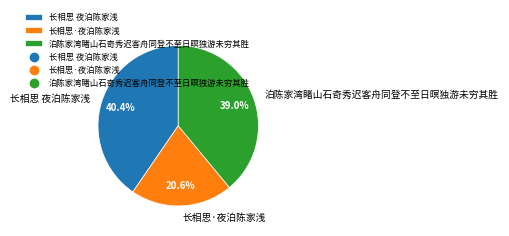

To the nearest percent, what is the combined percentage of 泊陈家湾睹山石奇秀迟客舟同登不至日暝独游未穷其胜 and 长相思 夜泊陈家浅?

79%